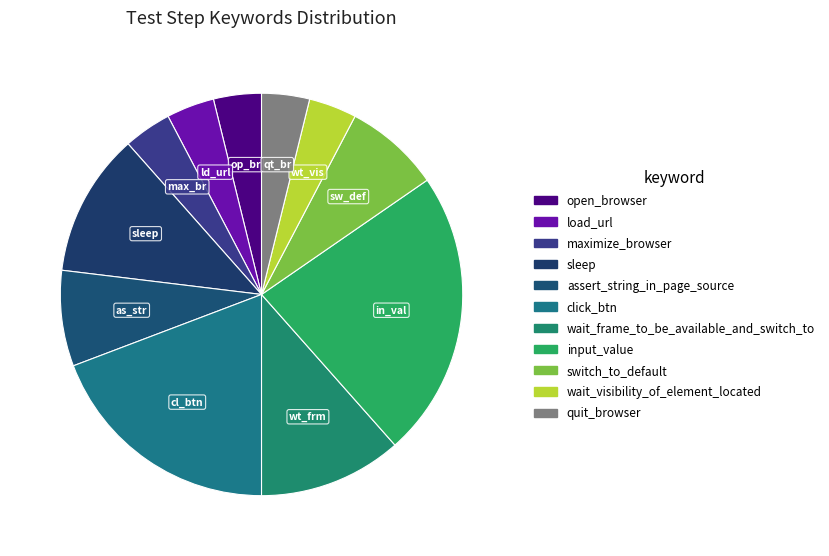

Which has a higher value, maximize_browser or load_url?

maximize_browser